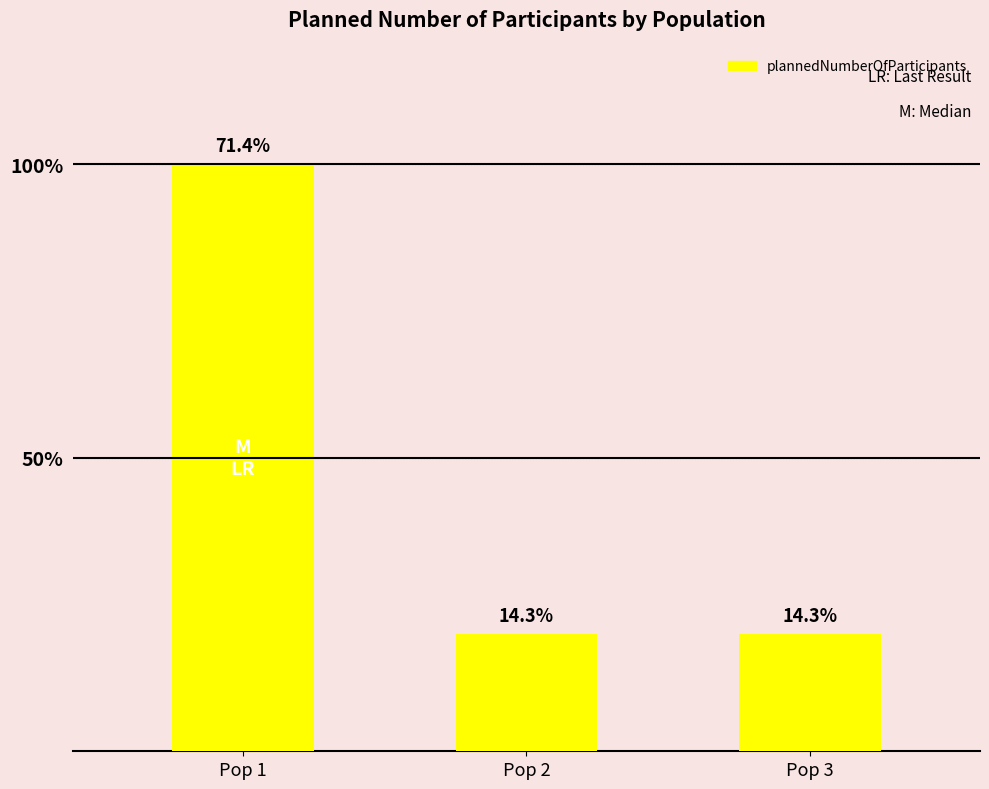

What is the difference between the values at Pop 1 and Pop 2?

80